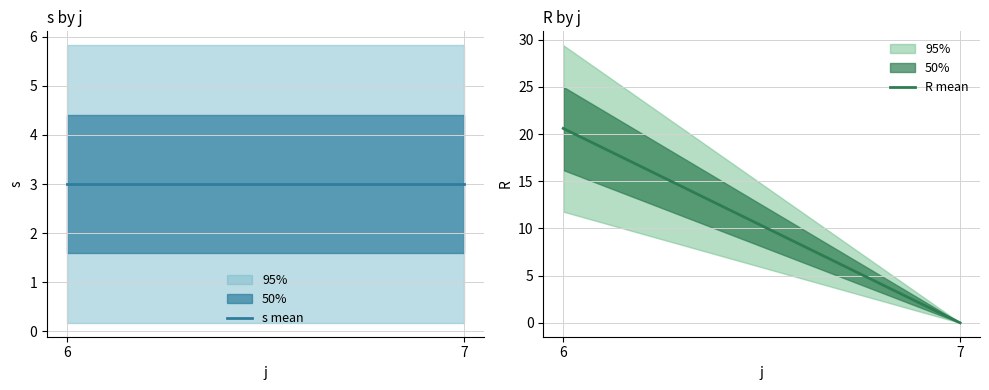

Is the value of s mean at 6 greater than the value of R mean at 7?

Yes